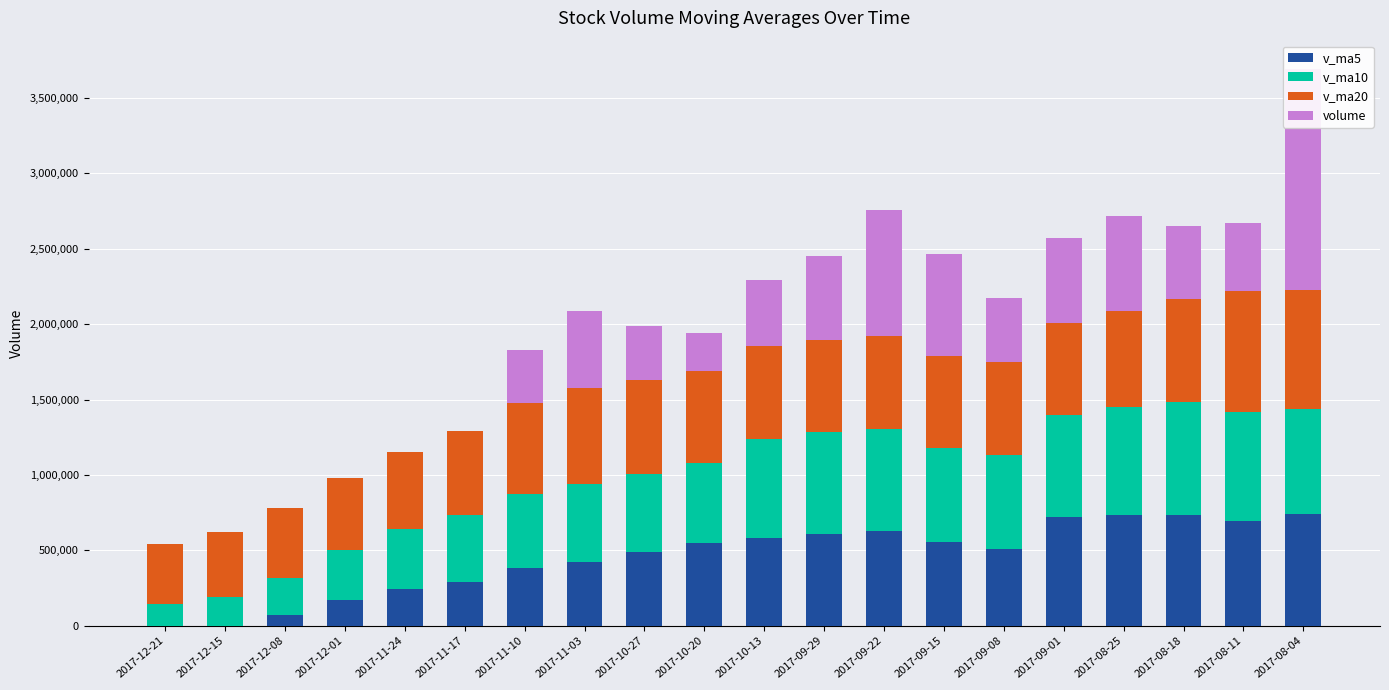

What is the value of the v_ma5 bar at the 12th from the left?

609355.4